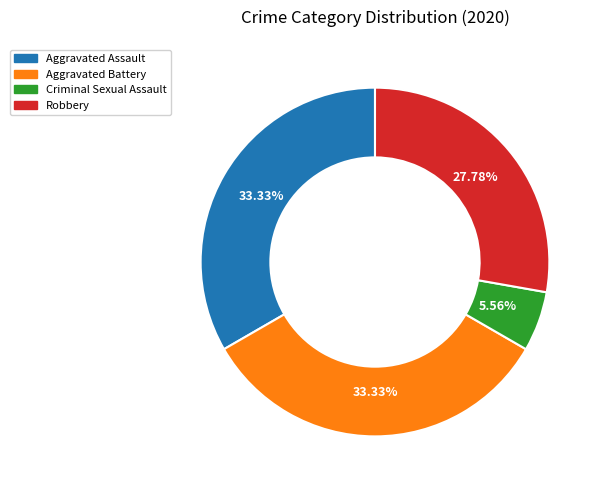

To the nearest percent, what is the combined percentage of Robbery and Criminal Sexual Assault?

33%